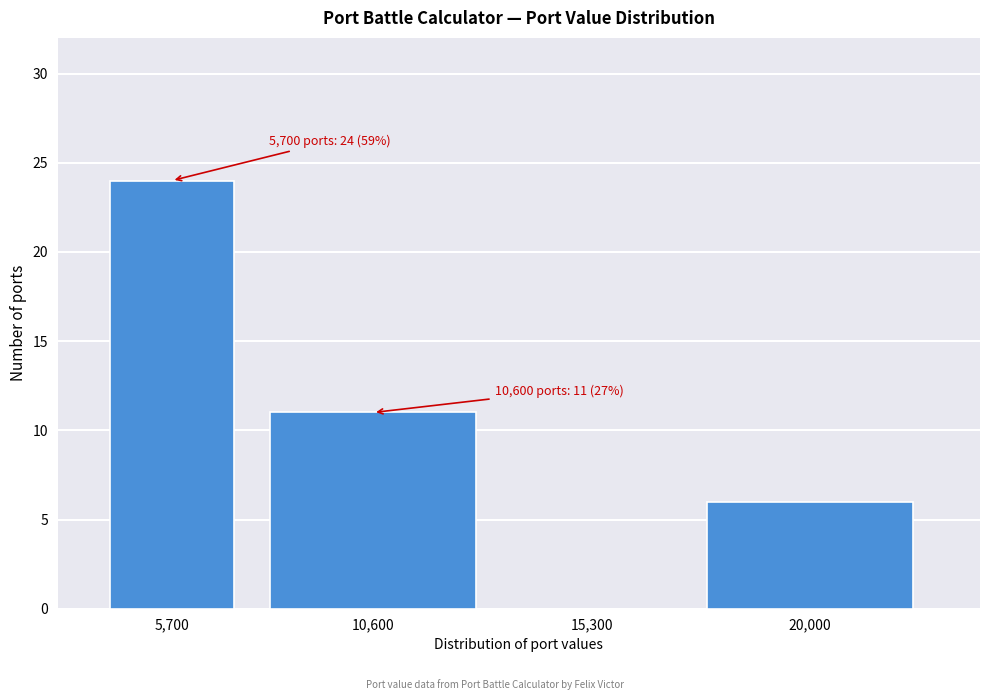

Reading right to left, what are all the values shown in this chart?

20,000=6	15,300=0	10,600=11	5,700=24